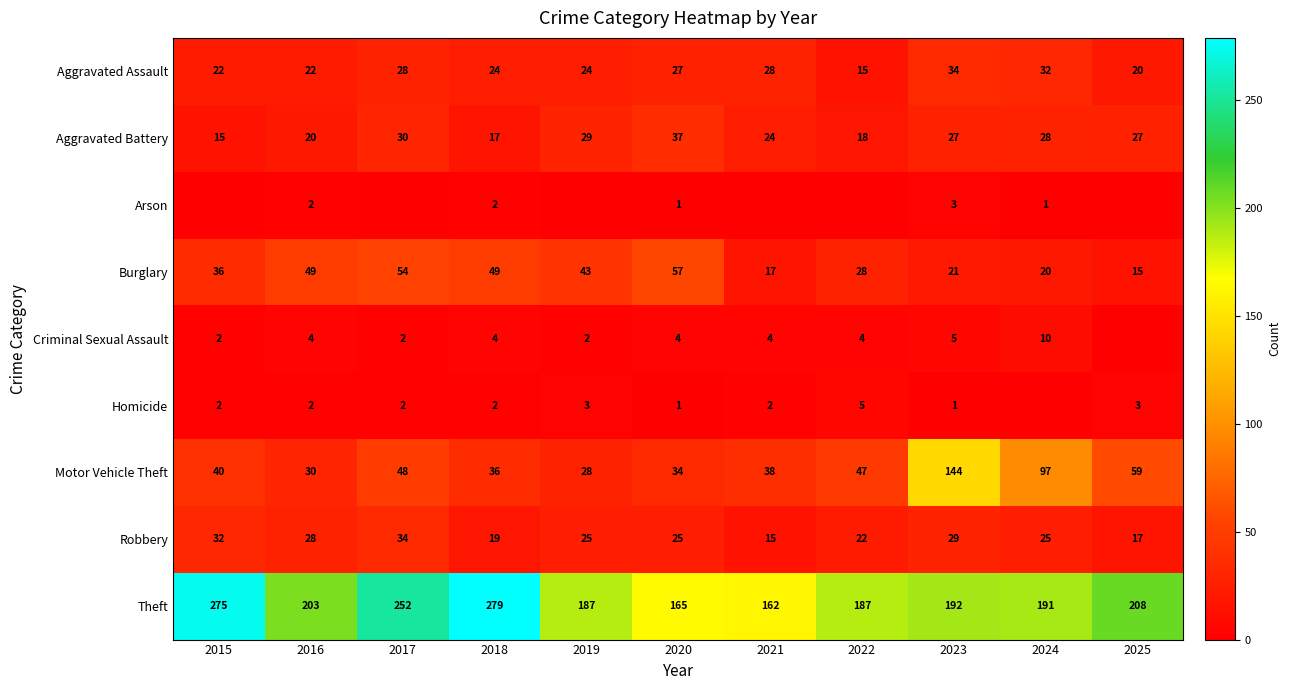

What is the approximate value of Aggravated Battery at 2024, to the nearest 5?

30